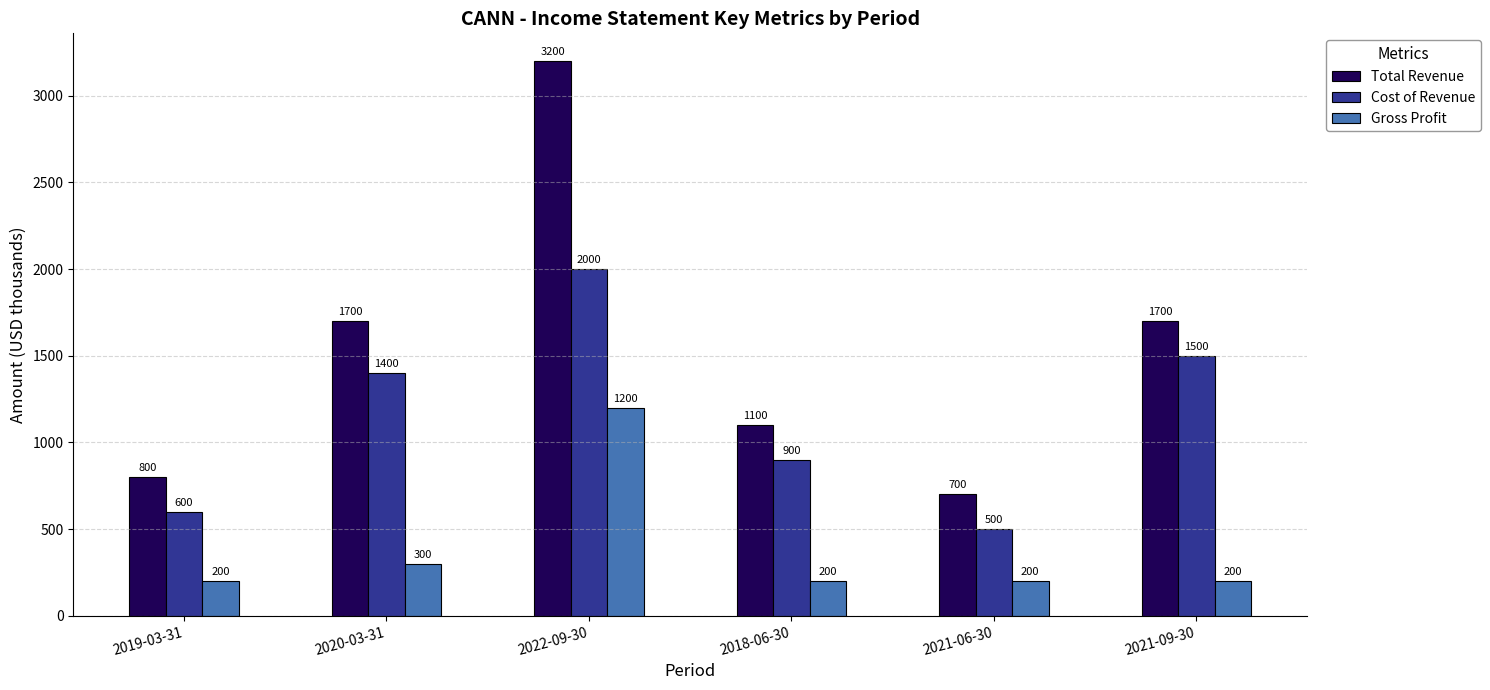

At which label is Cost of Revenue closest to 1250?

2020-03-31